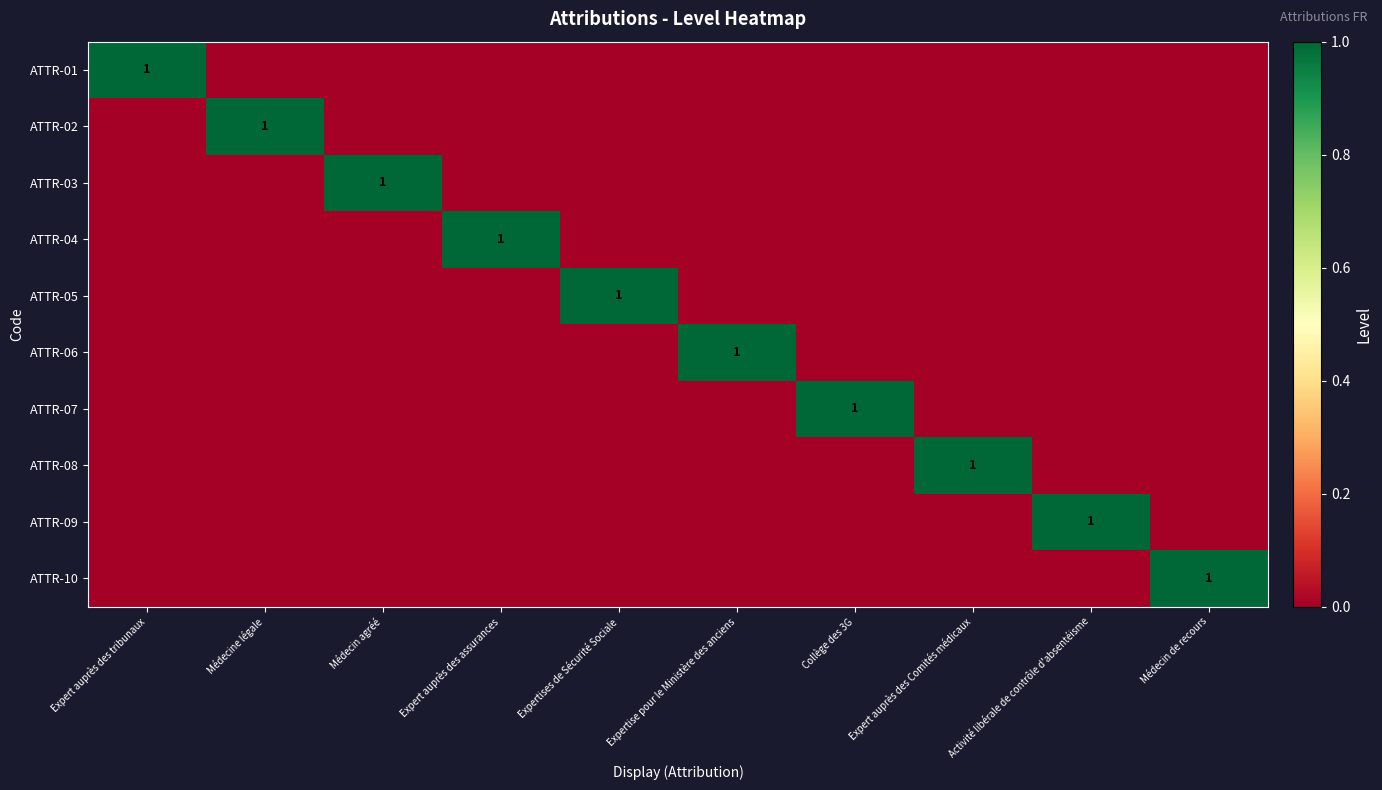

The ATTR-03 series shows 1 at Médecin agréé. True or false?

True